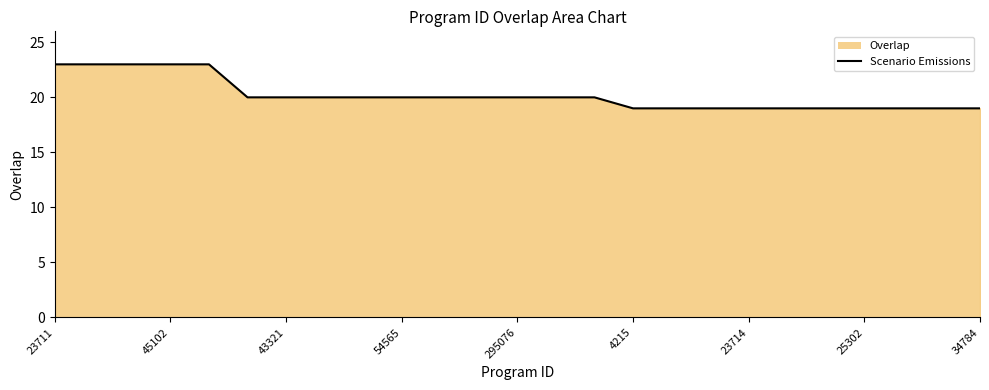

What is the difference between the maximum and minimum values?

4